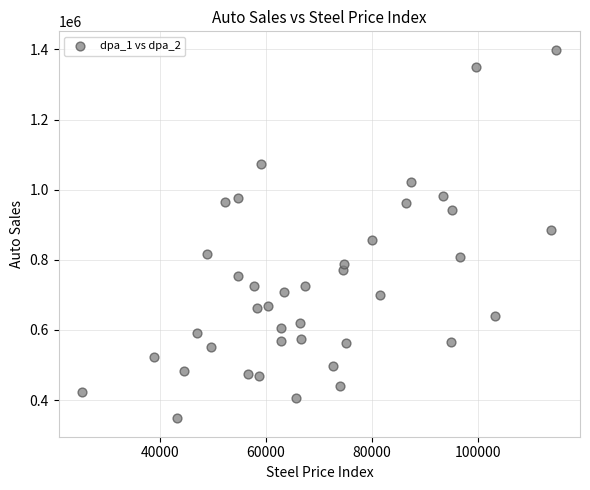

What is the range of Y values (max minus min)?

1051076.3